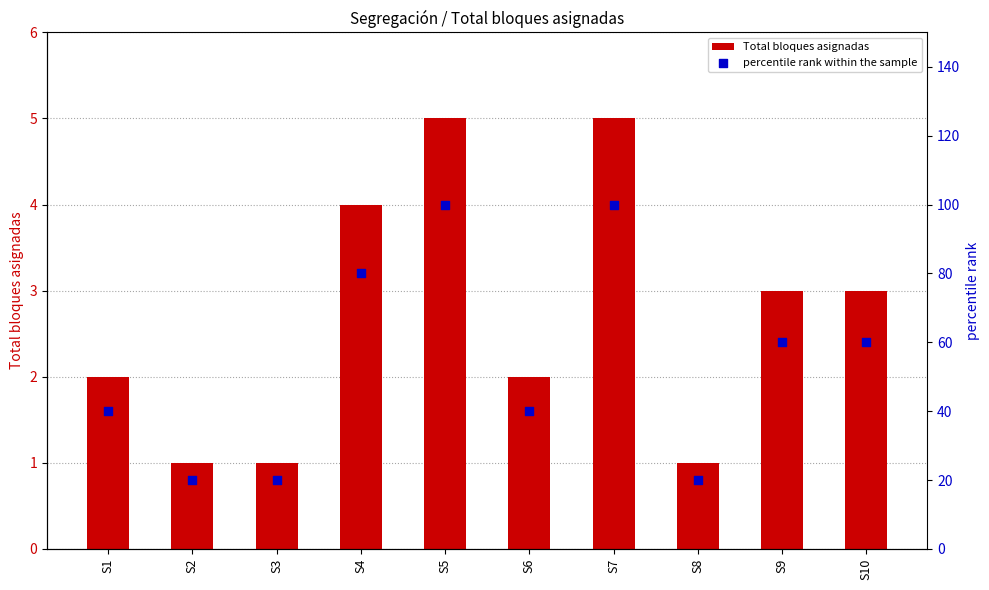

At how many categories does at least one series exceed 39?

7